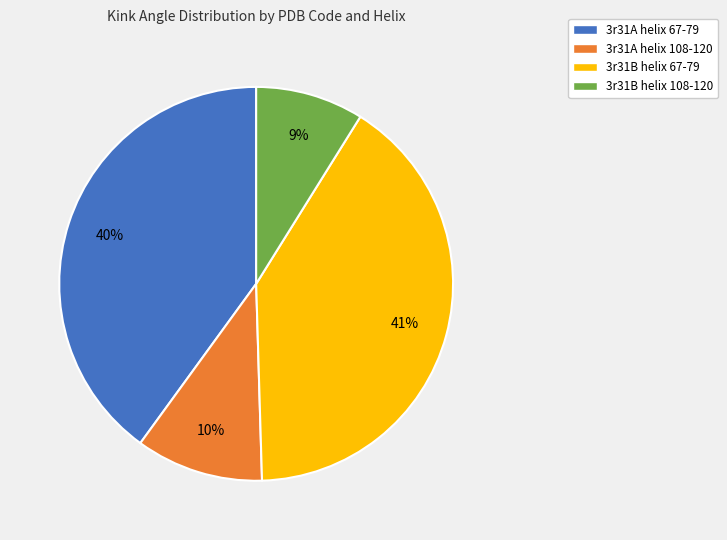

Combined, do 3r31B helix 108-120 and 3r31A helix 67-79 account for over 50%?

No